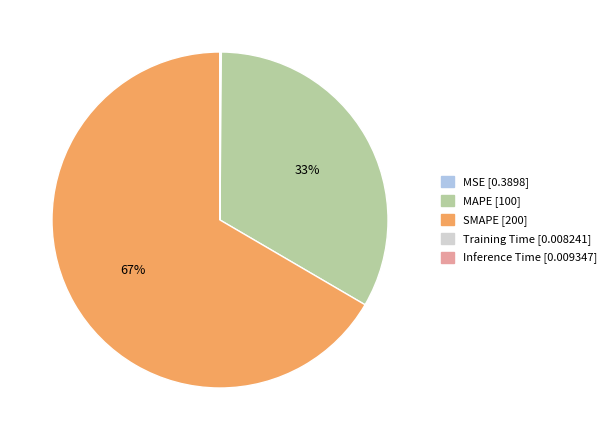

To the nearest percent, what portion does MAPE represent?

33%